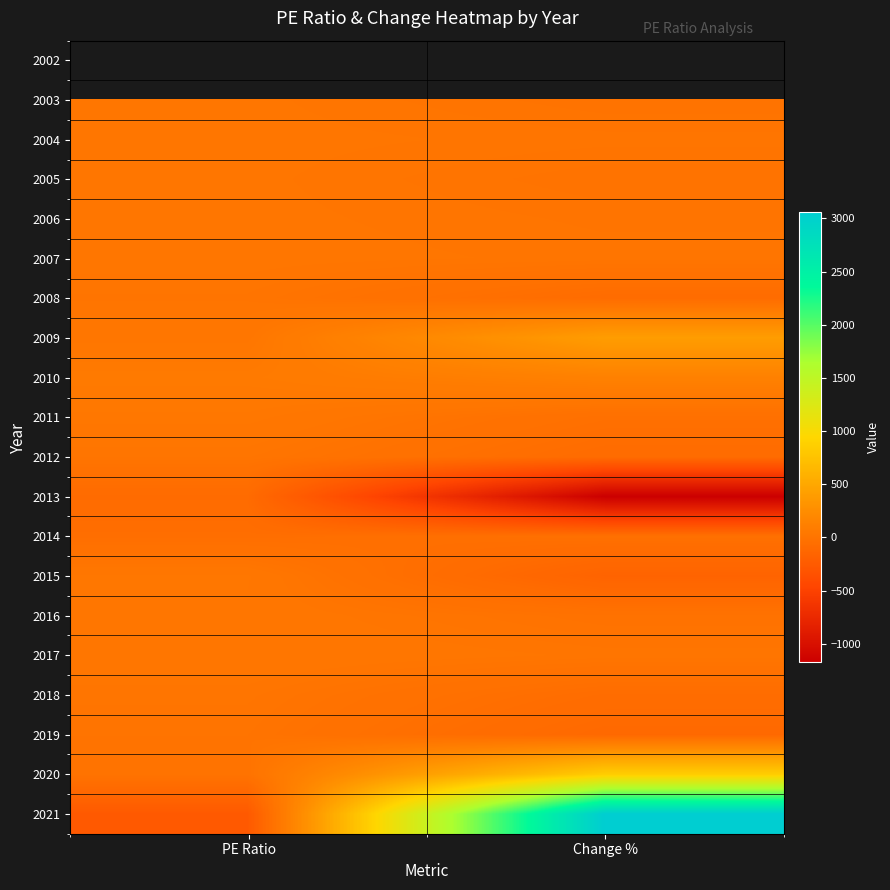

How many values in 2008 are below zero?

1